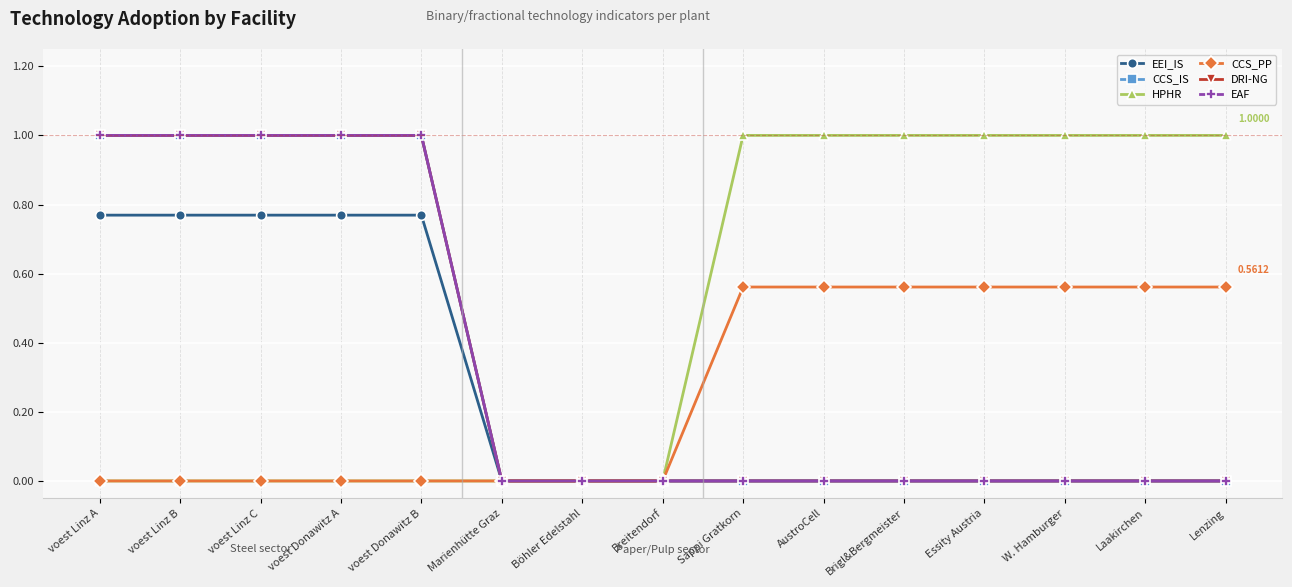

How many lines are shown in the chart?

6